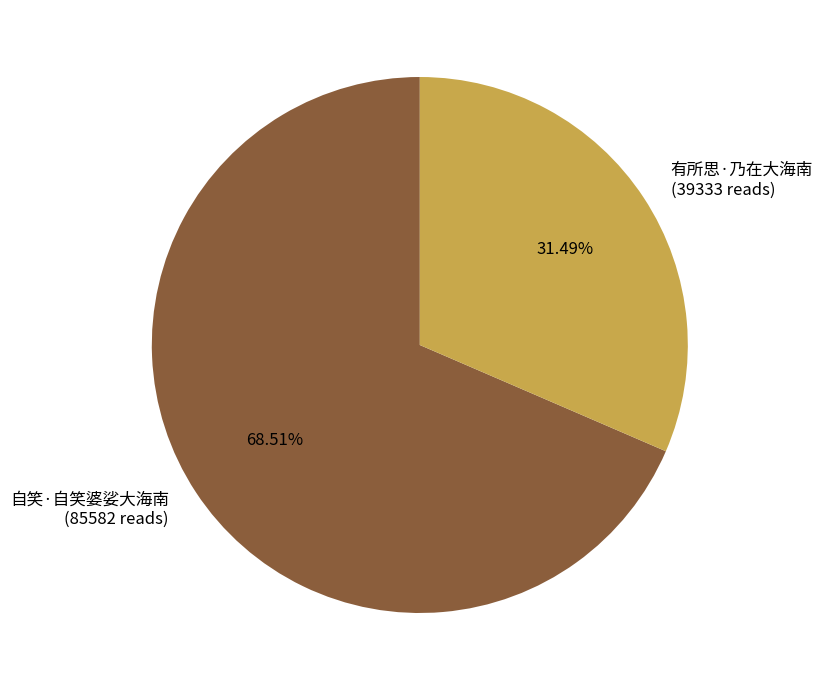

Which slice is the largest?

自笑·自笑婆娑大海南